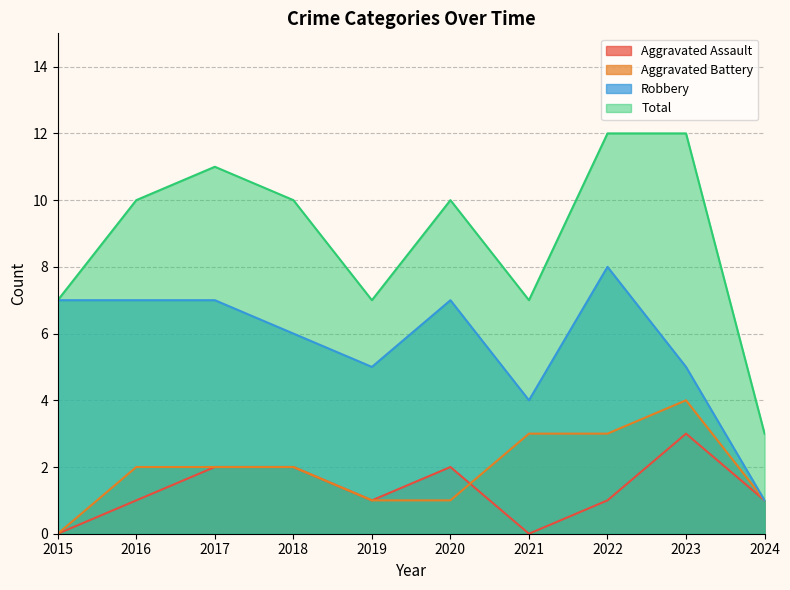

How many interior local peaks does the Total series have?

2